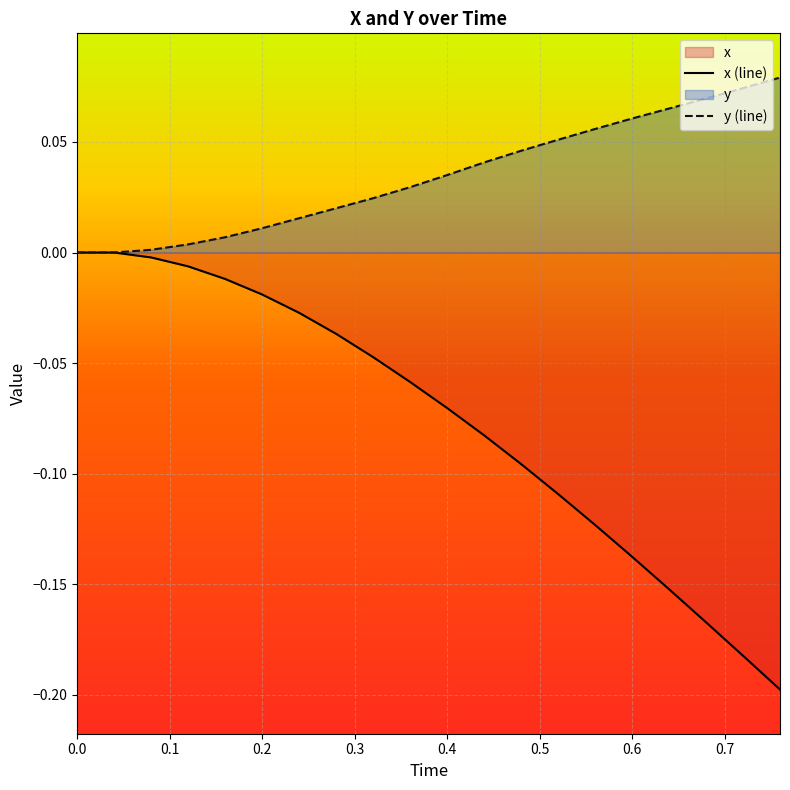

True or false: y and x cross at least once.

False